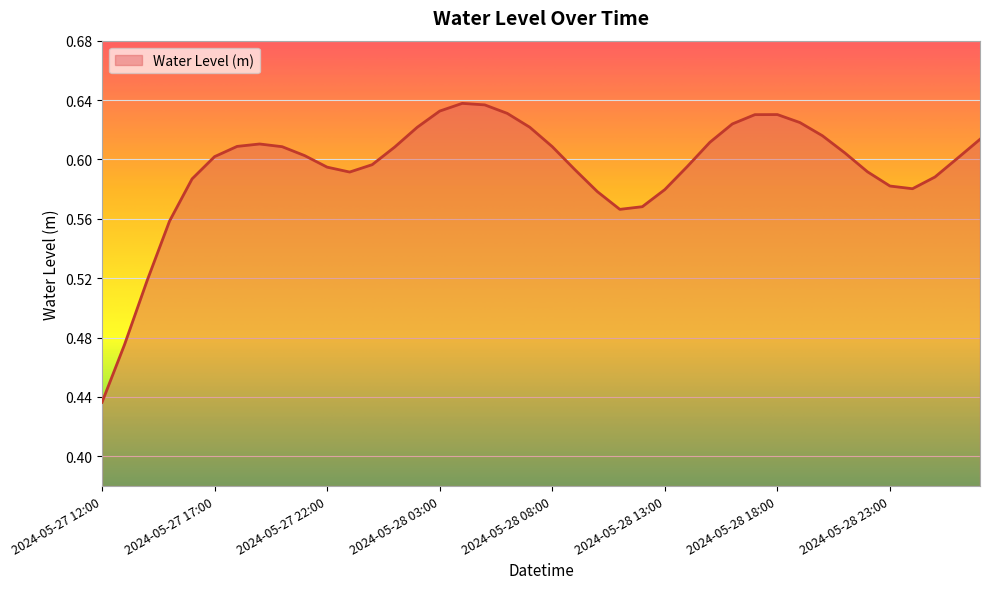

How many lines are shown in the chart?

1